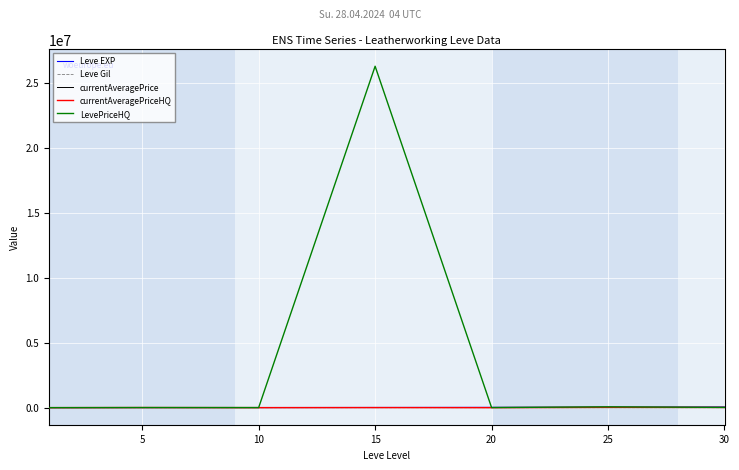

What is the greatest value displayed?

26252250.0